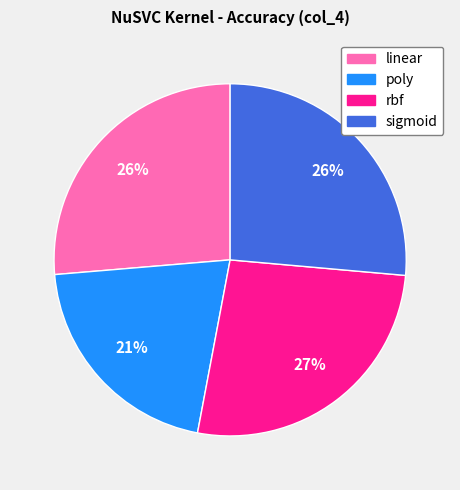

How many segments does this pie chart have?

4